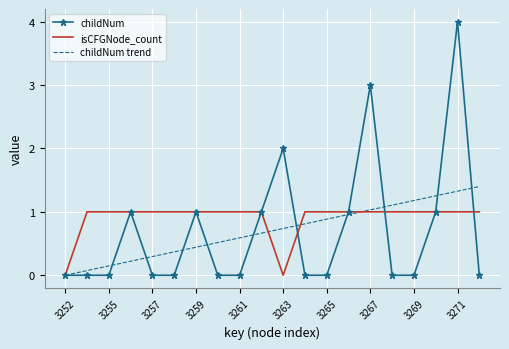

In isCFGNode_count, how many points are lower than both neighbors (excluding endpoints)?

1